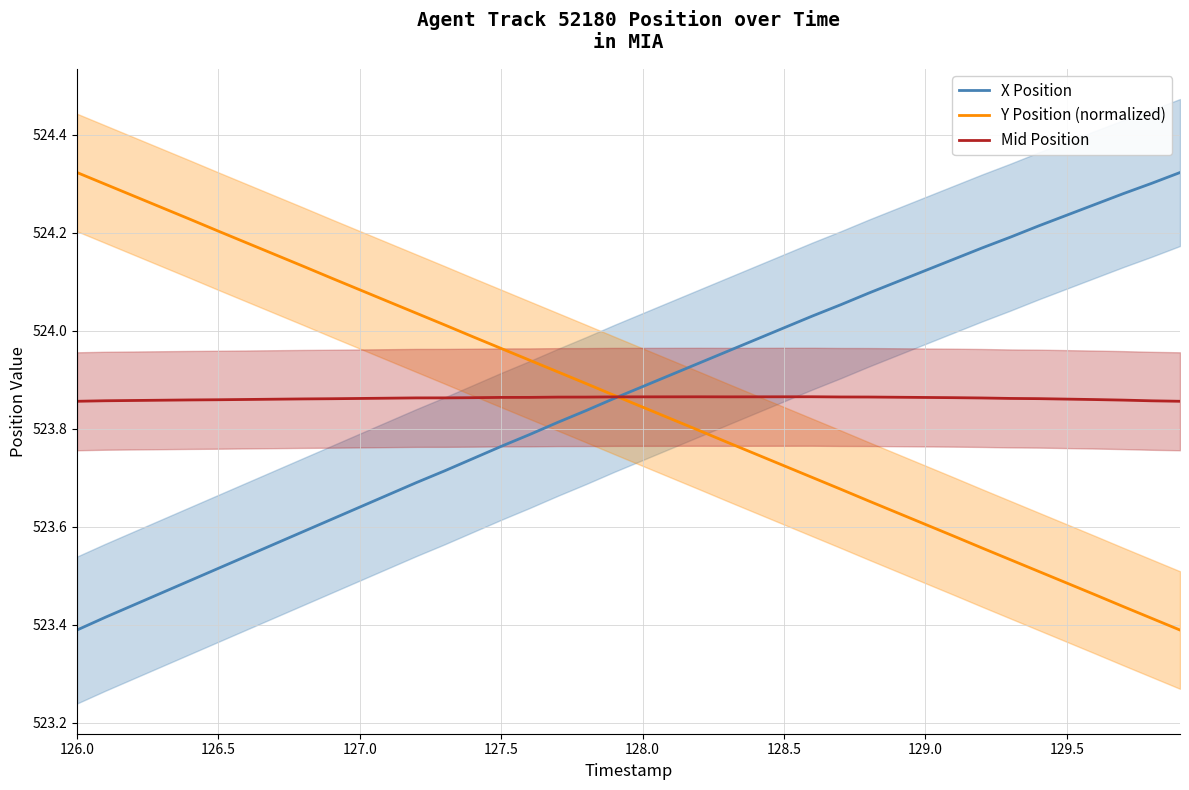

Is it true that Mid Position equals 266.5 at 128.5?

False